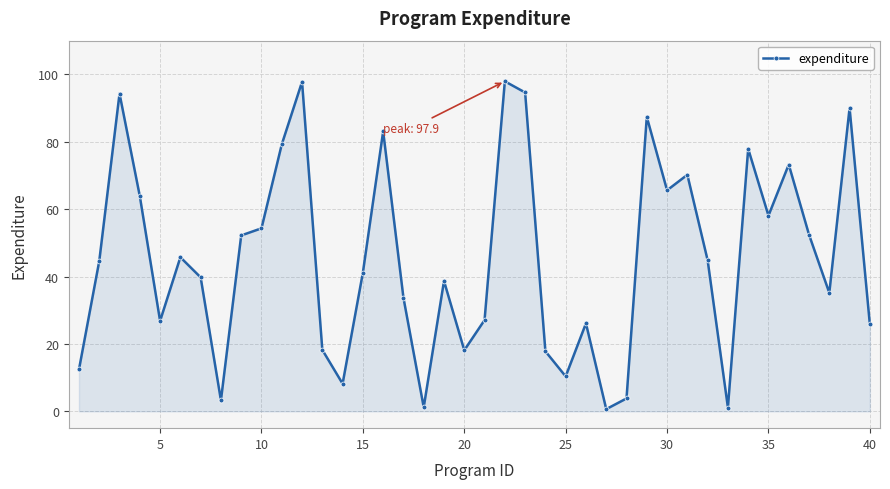

What is the value of the 19th point from the left?

38.7